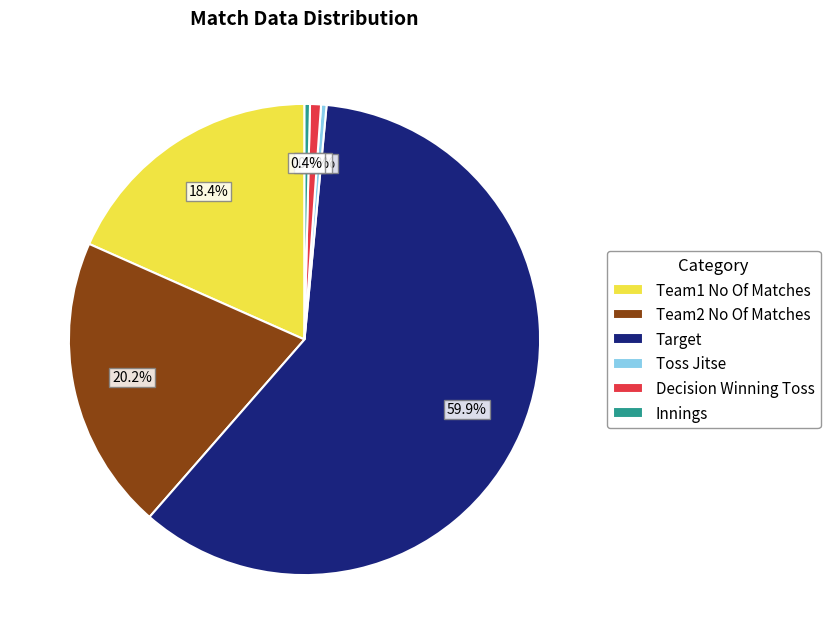

What portion of the pie excludes Team1 No Of Matches?

81.6%